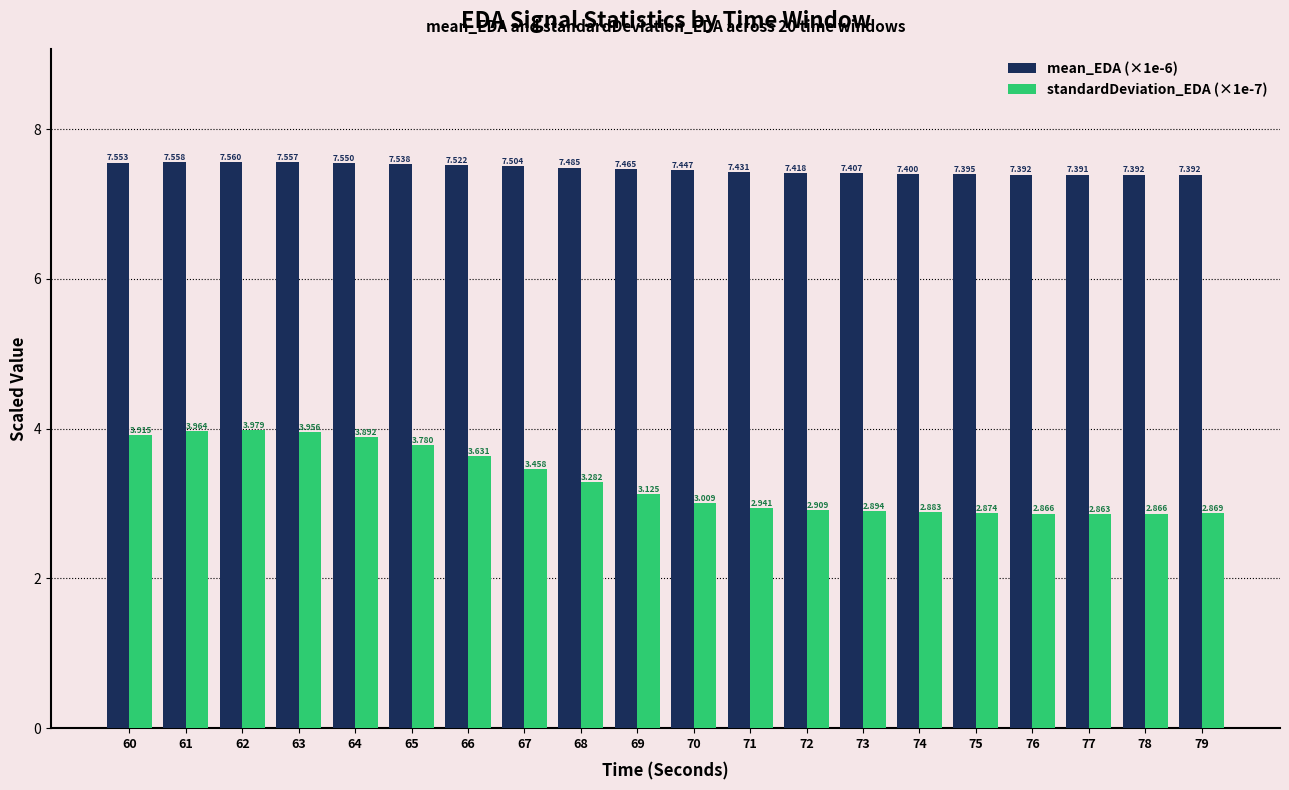

Are the bars grouped side by side (vs. stacked)?

Yes